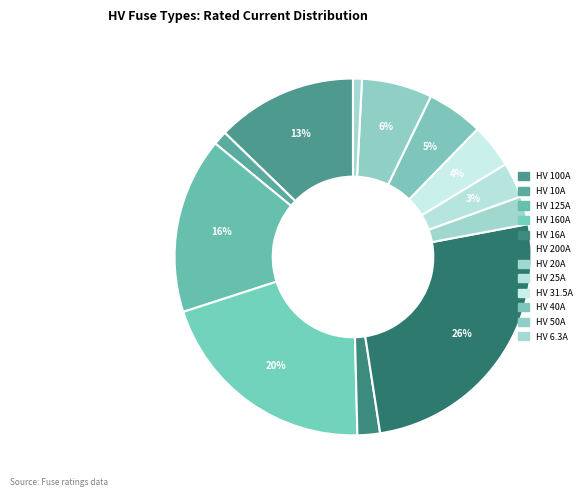

How many segments does this pie chart have?

12